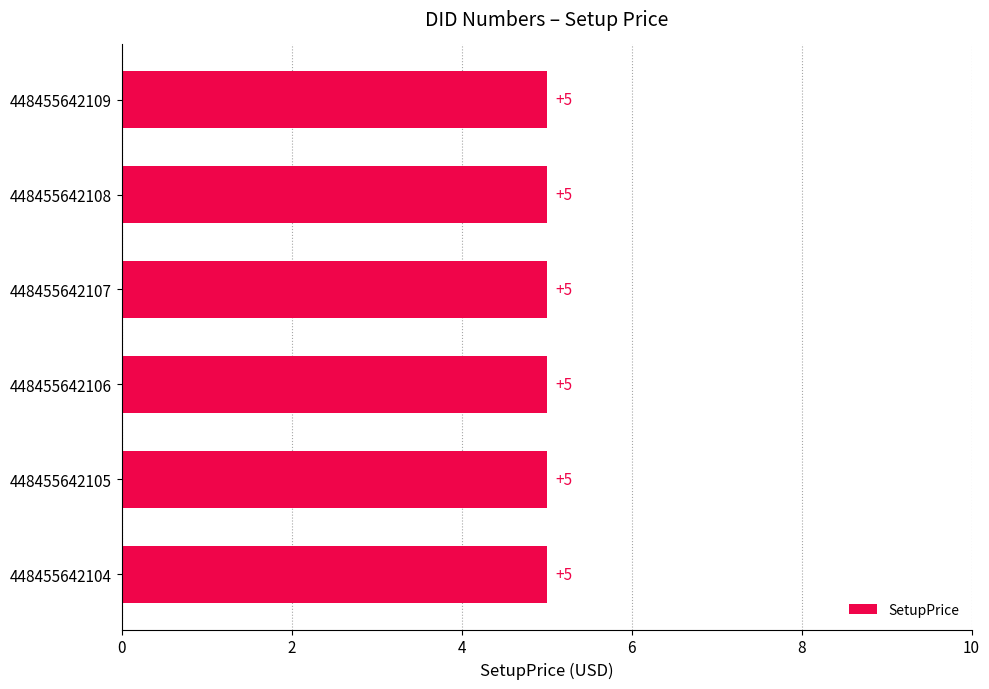

Which series has the largest range (max minus min)?

SetupPrice